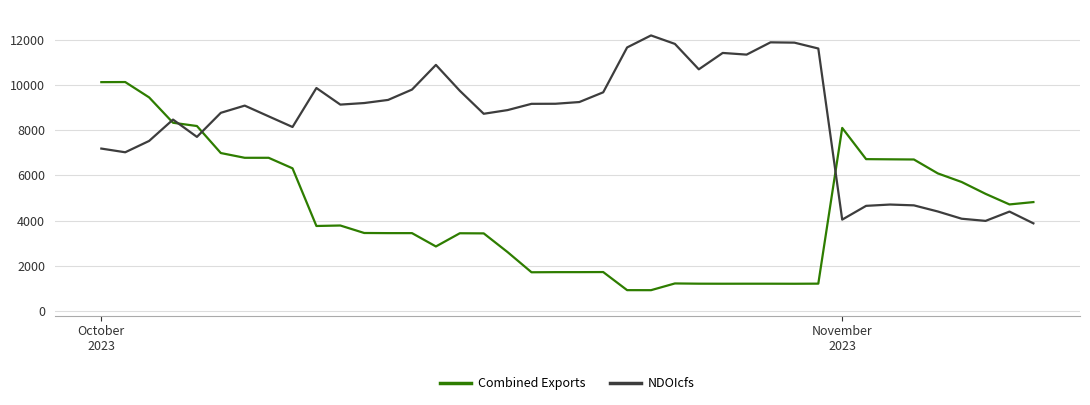

Which series has the largest total across all categories?

NDOIcfs